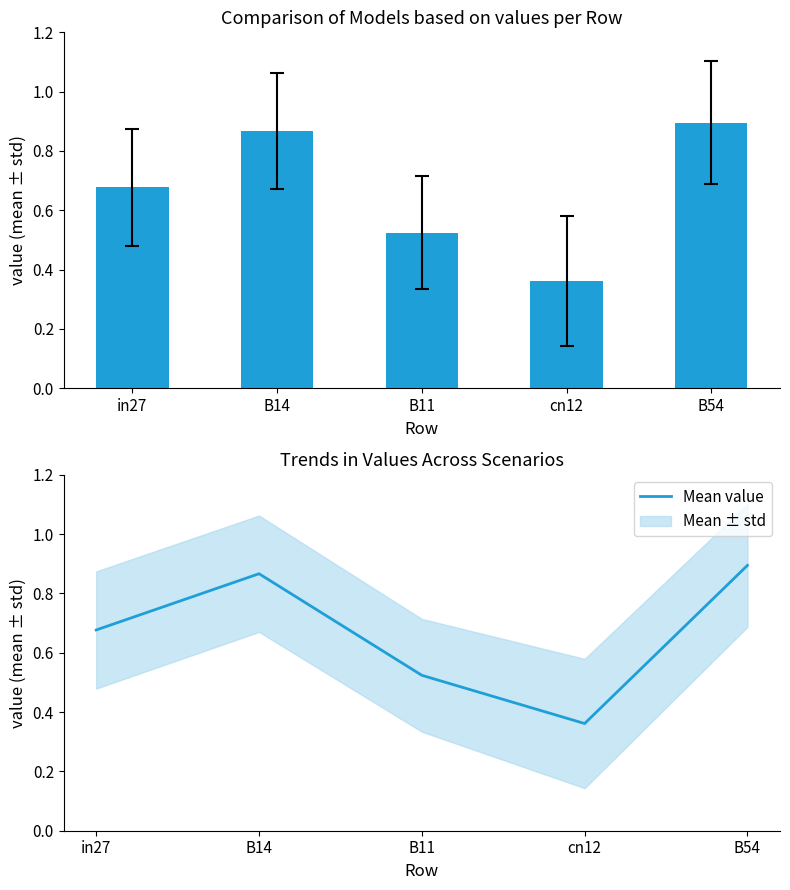

Rank the series at in27 from highest to lowest value.

mean value, Mean value